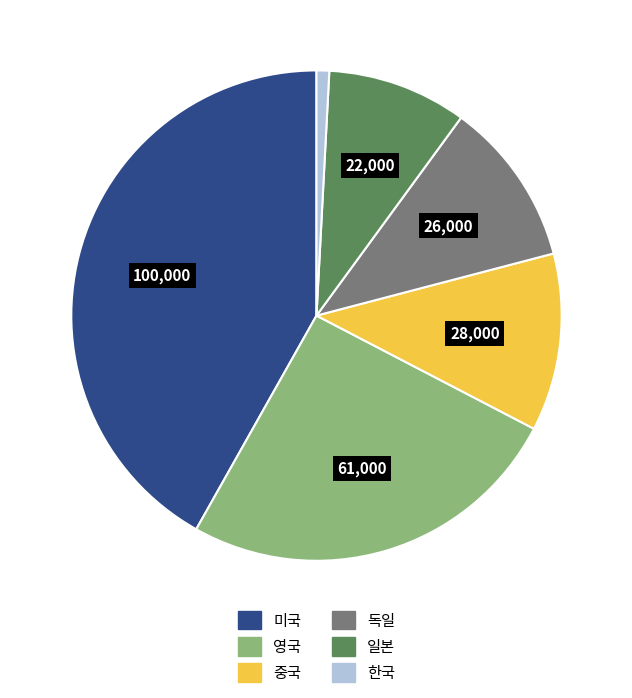

Which category has the biggest portion of the pie?

미국